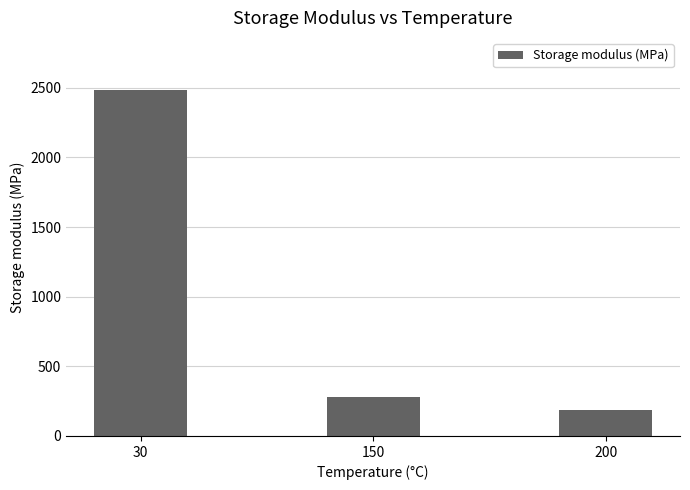

Which label corresponds to the largest value in the chart?

30